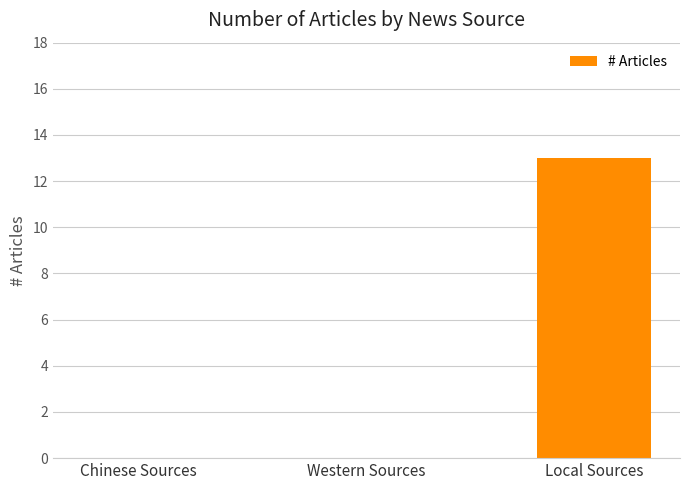

What is the change in value from Western Sources to Local Sources?

+13